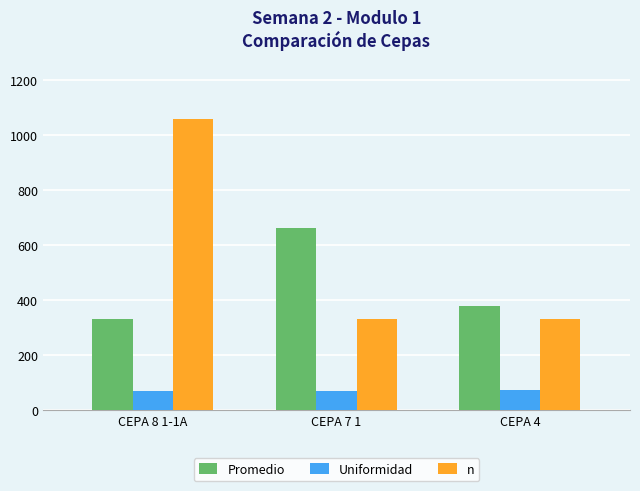

Count the number of data series in this chart.

3